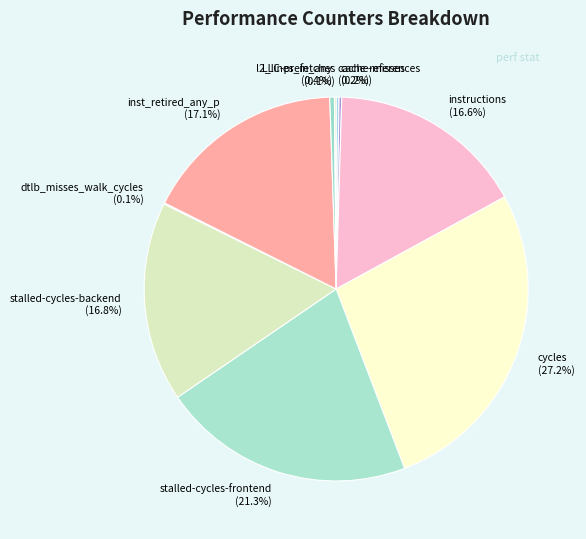

Does any single category account for the majority?

No